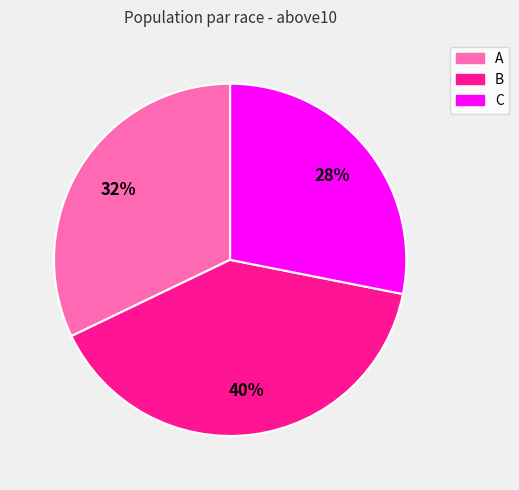

Is there a majority slice in this chart?

No